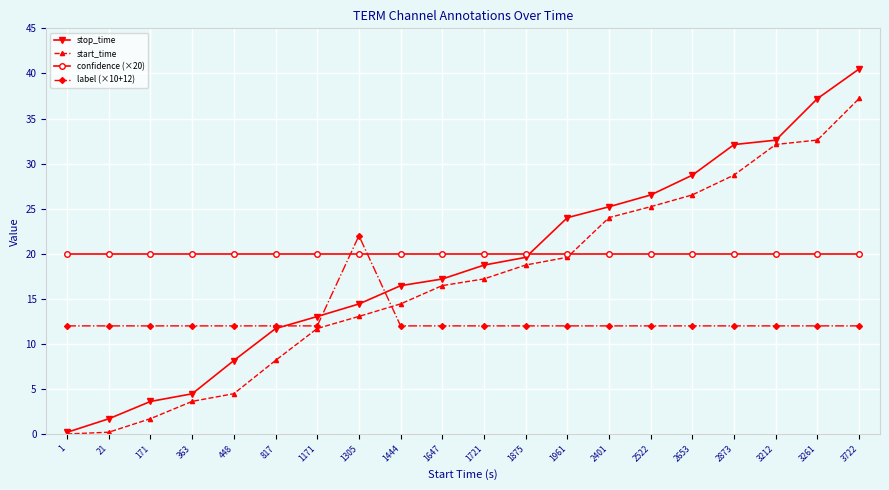

Is the value of start_time at 1171 greater than the value of confidence (×20) at 1?

No